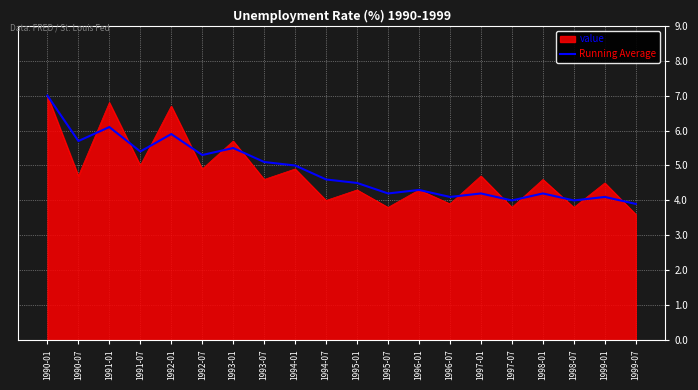

Is it true that value equals 6.9 at 1995-01?

False